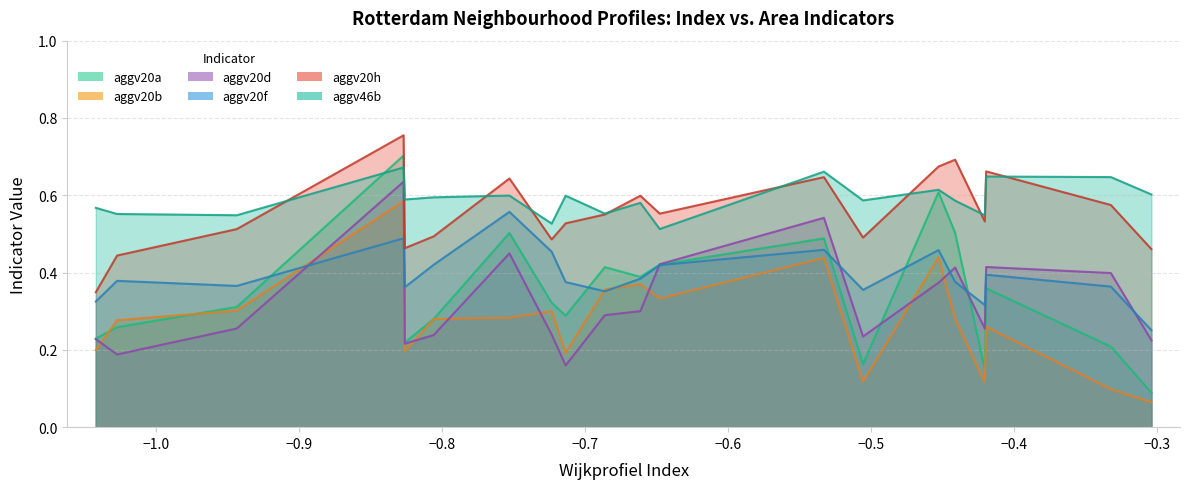

List the series in order of their peak value, highest first.

aggv20h, aggv20a, aggv46b, aggv20d, aggv20b, aggv20f